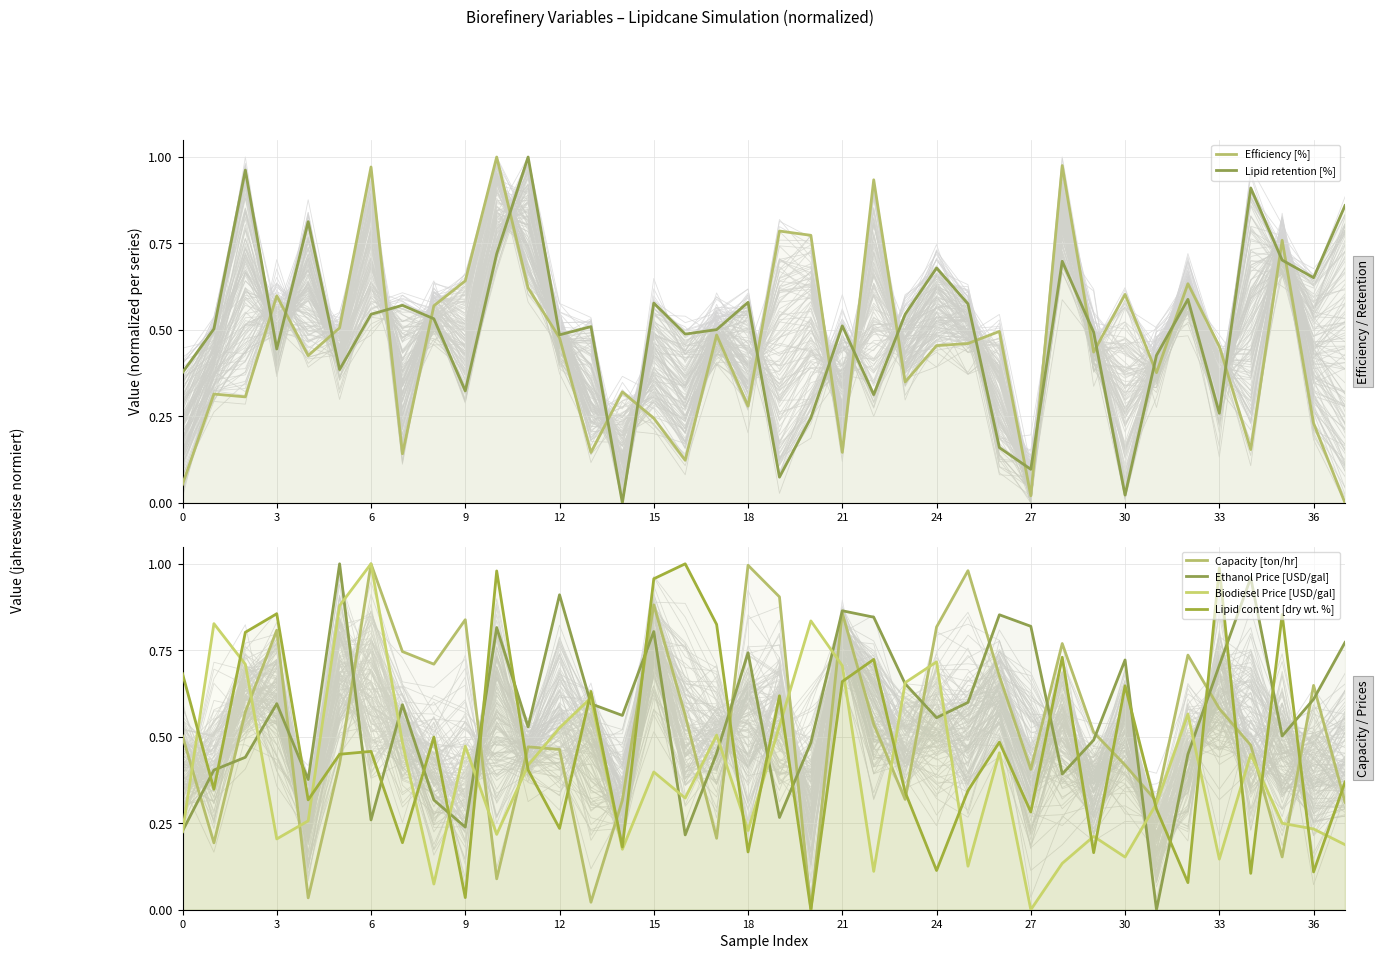

What is the difference between the Lipid content [dry wt. %] values at 25 and 22?

0.4